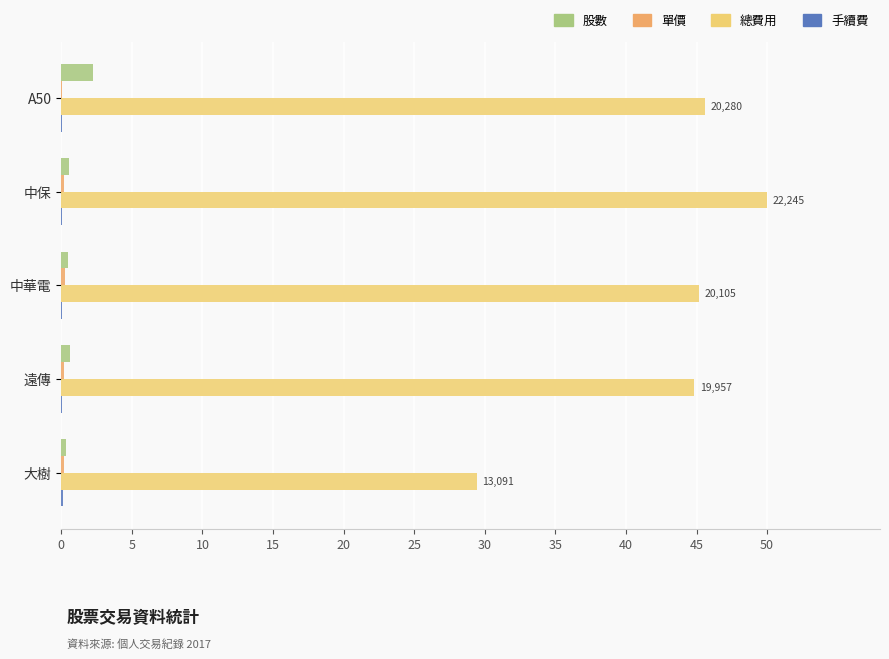

The 總費用 series shows 44.9 at 遠傳. True or false?

True